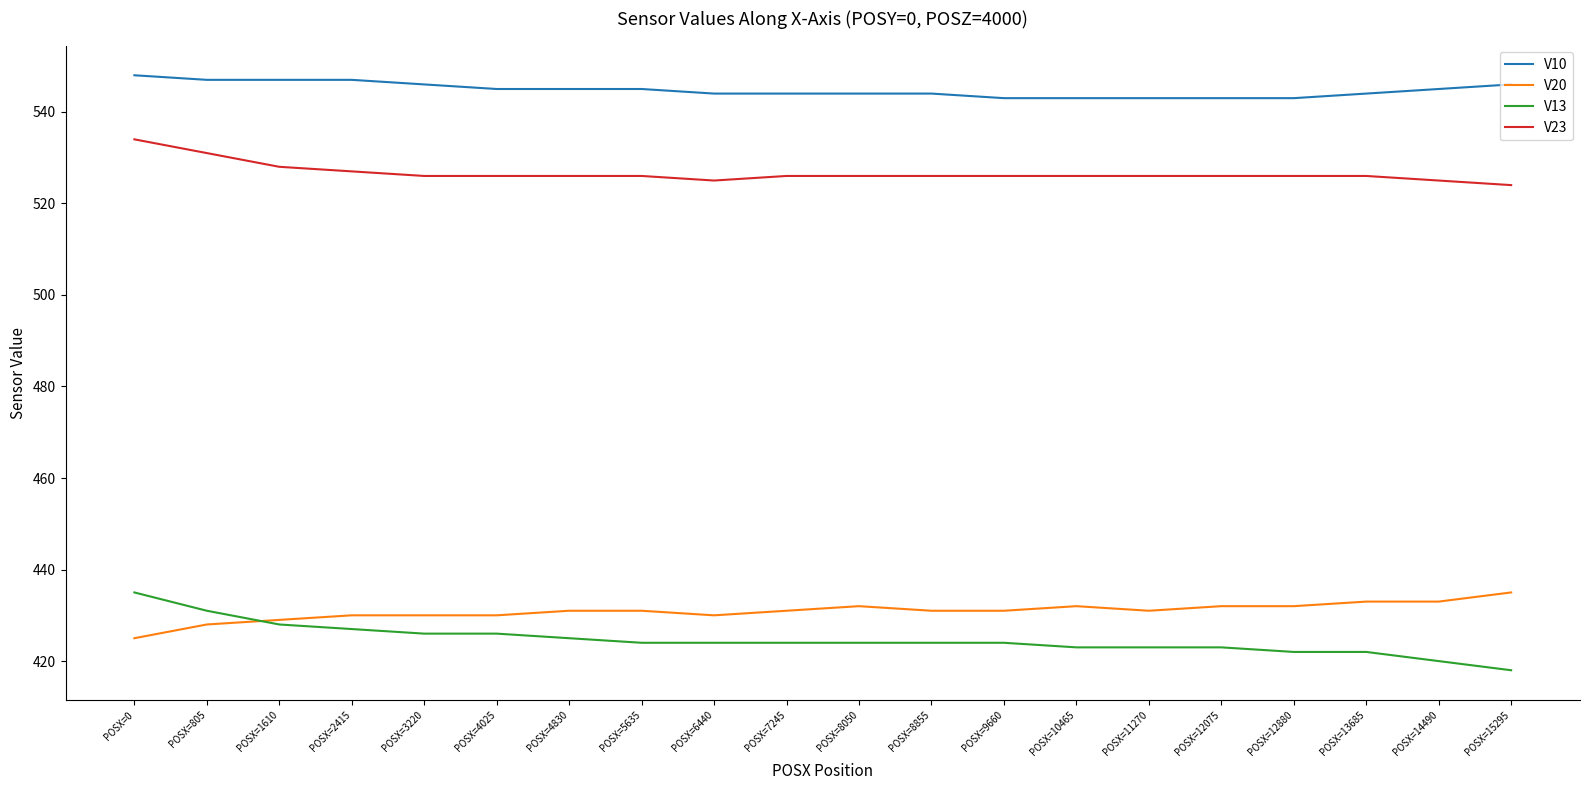

At POSX=11270, list the series in order from largest to smallest.

V10, V23, V20, V13